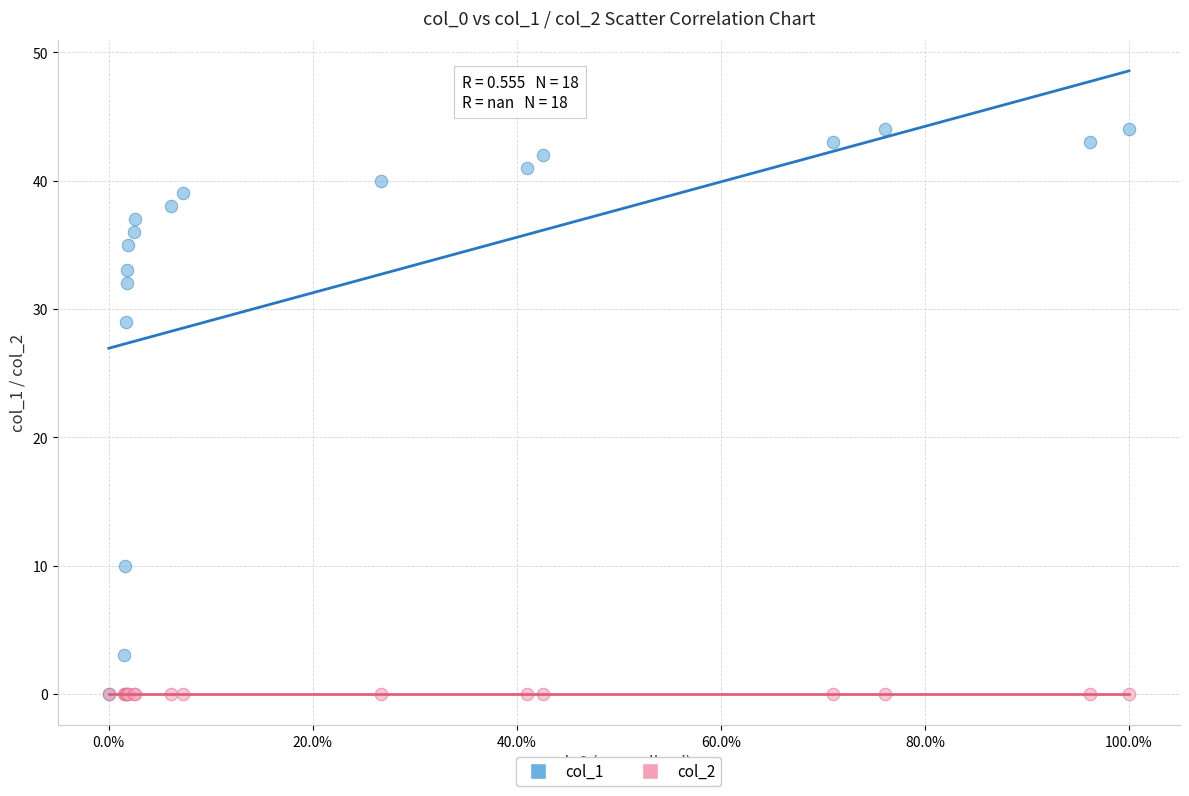

Across all series, what Y value is closest to 22?

29